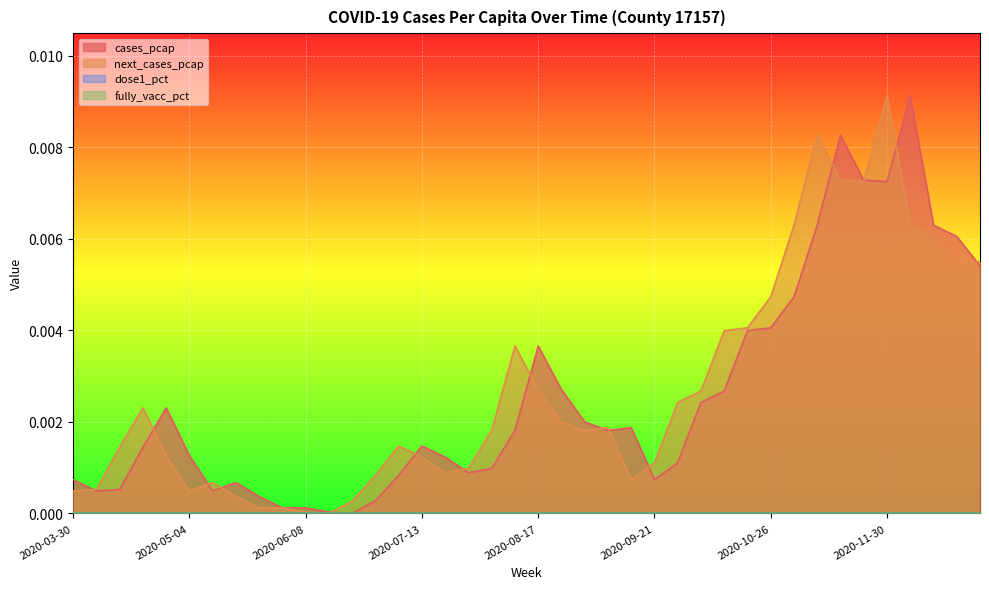

Between 2020-04-13 and 2020-05-18, which is larger?

2020-05-18